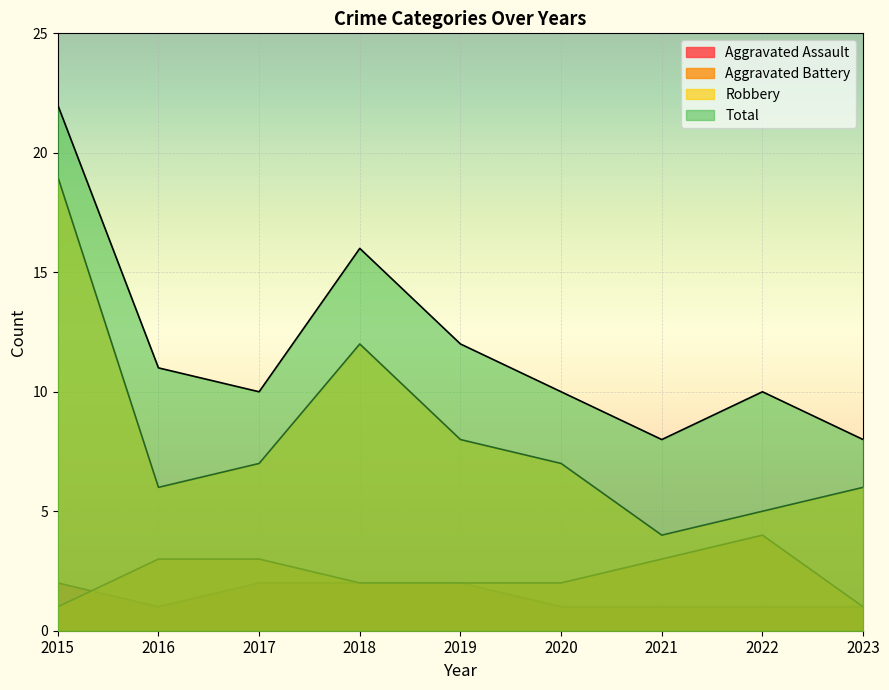

What is the sum of all Robbery values?

74